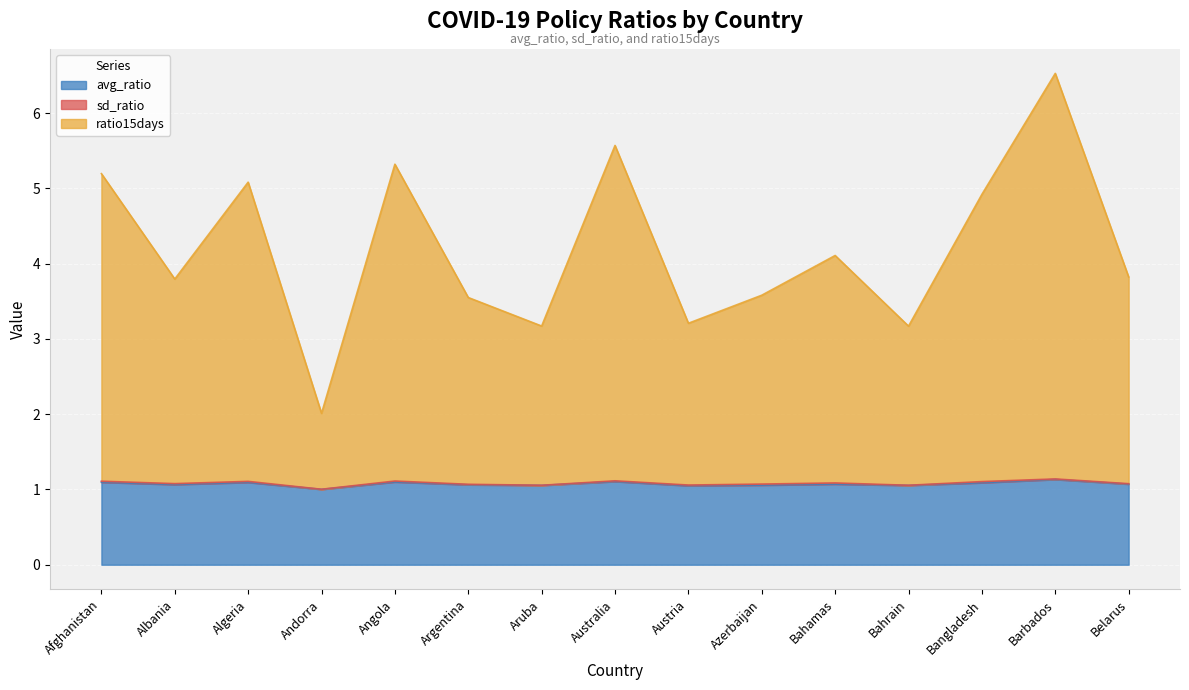

True or false: avg_ratio has a value of 0.4 at Argentina.

False